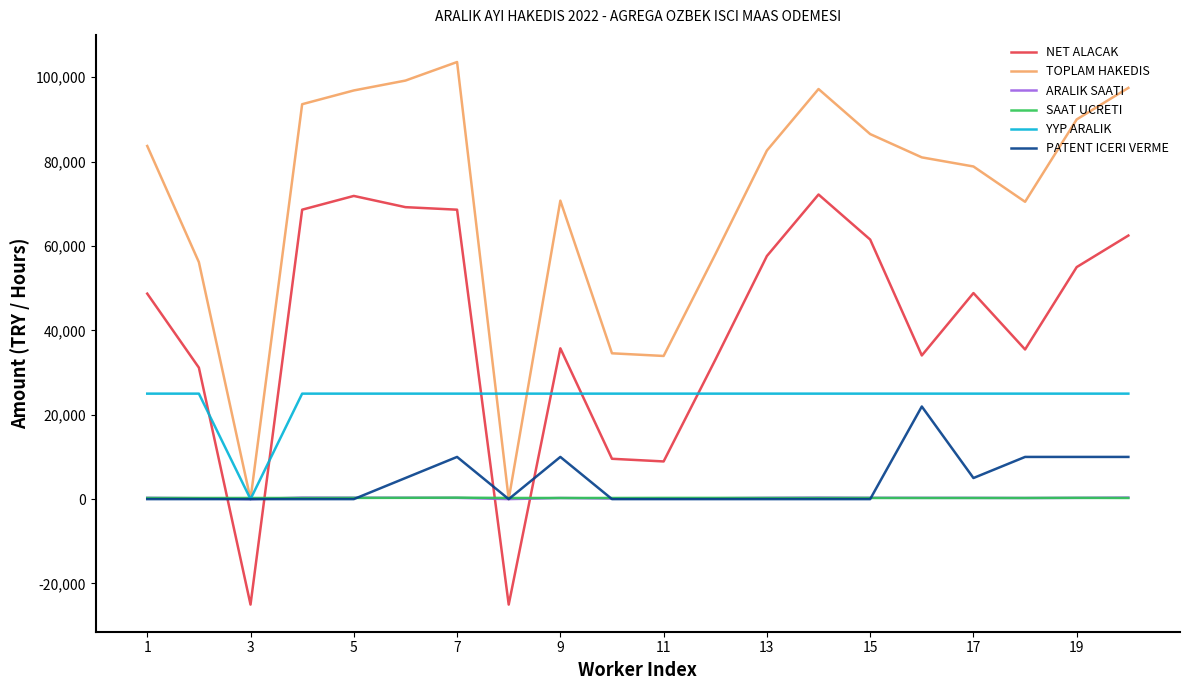

Which series has the largest total across all categories?

TOPLAM HAKEDIS